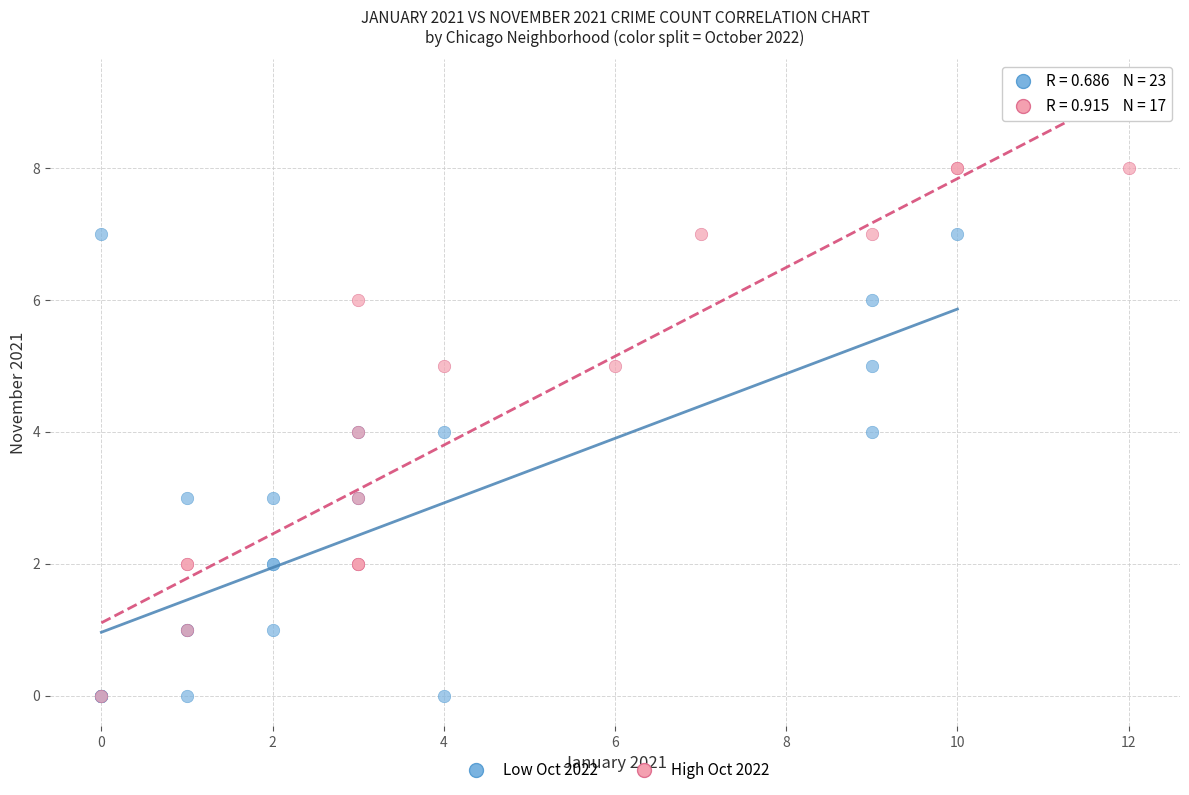

Which series contains the highest Y value?

High Oct 2022